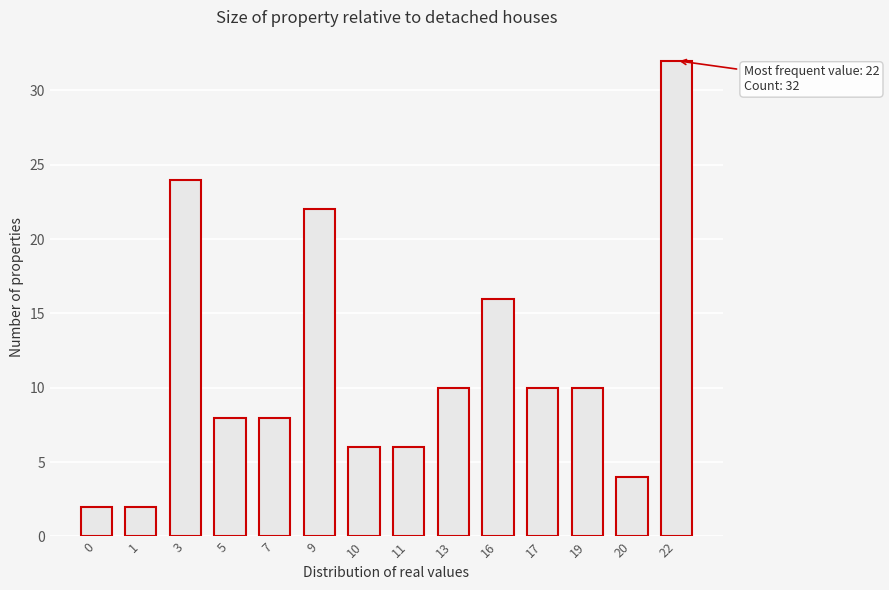

Reading left to right, list all the values displayed in this chart.

0=2	1=2	3=24	5=8	7=8	9=22	10=6	11=6	13=10	16=16	17=10	19=10	20=4	22=32